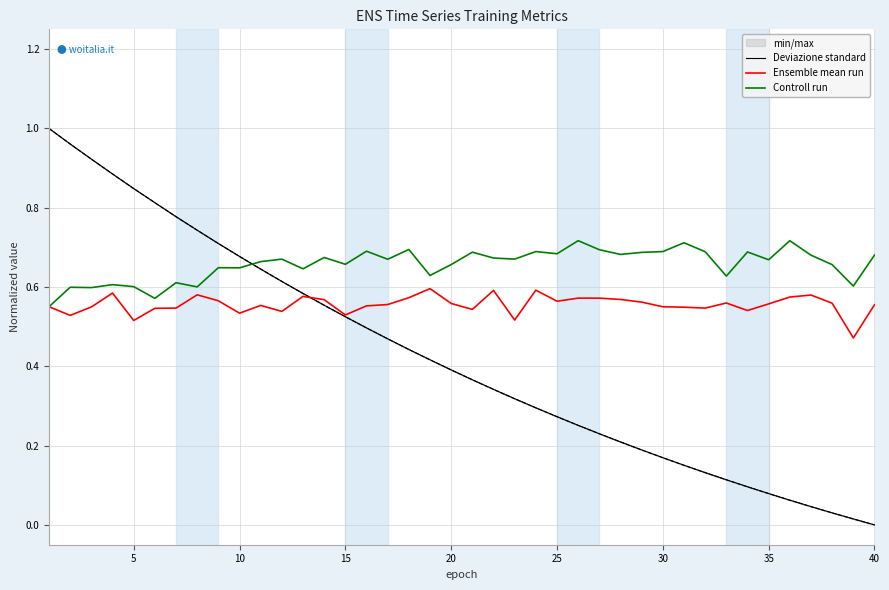

Does the chart display data point markers on the line(s)?

No